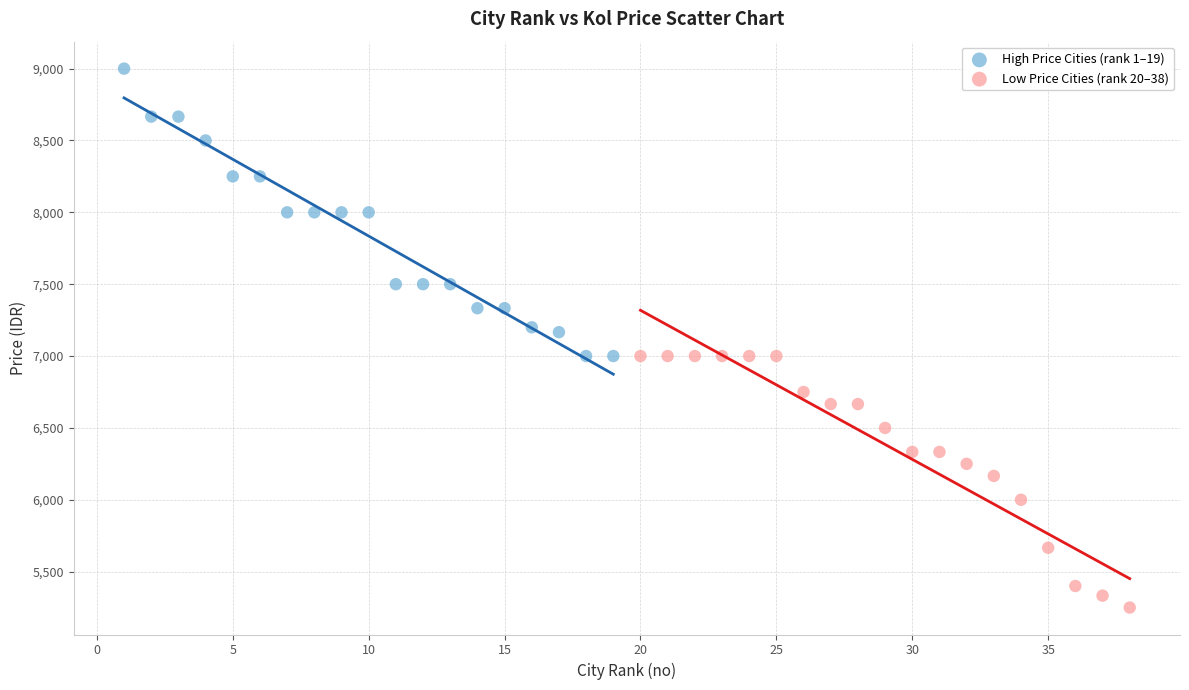

Which series reaches the minimum Y coordinate?

Low Price Cities (rank 20–38)